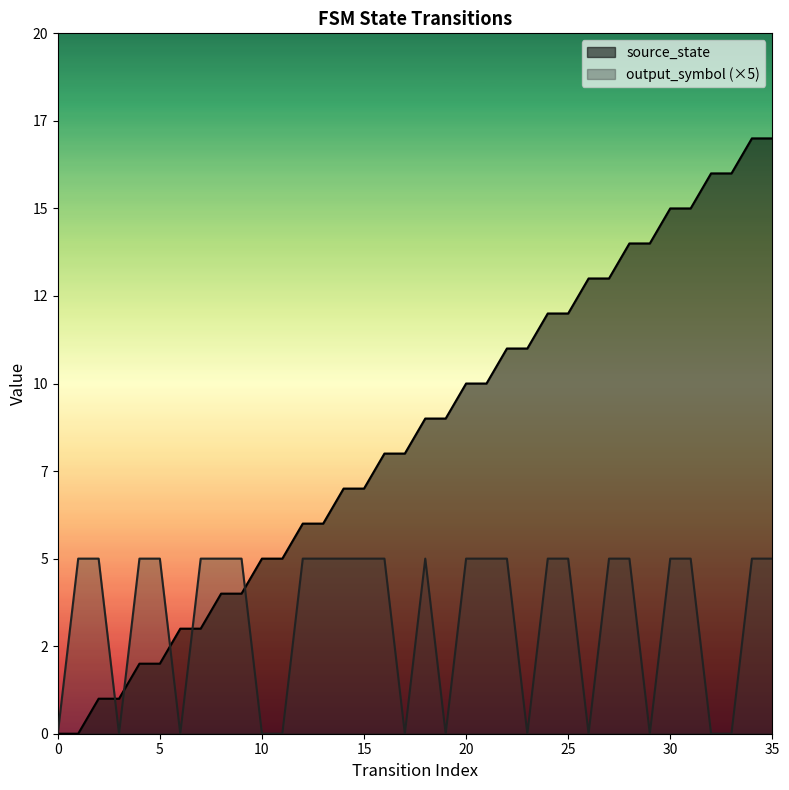

Between 17 and 8, which is larger?

17